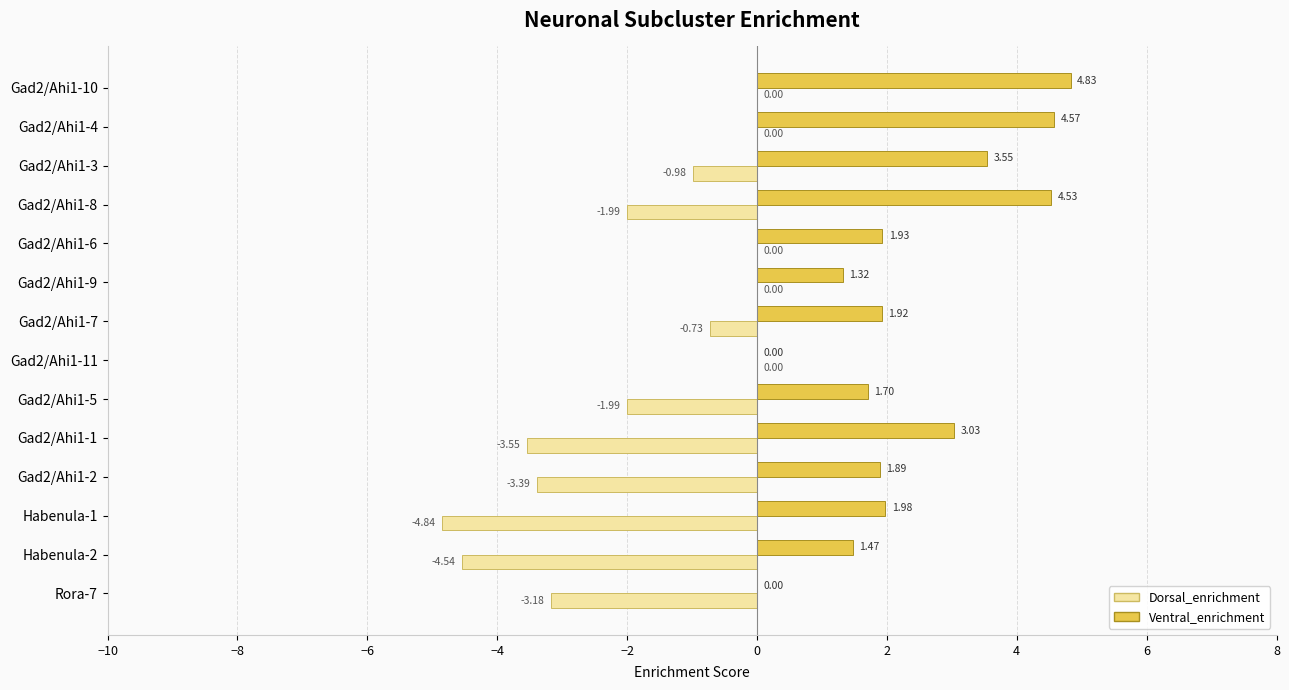

What is the sum of all Dorsal_enrichment values?

-25.2